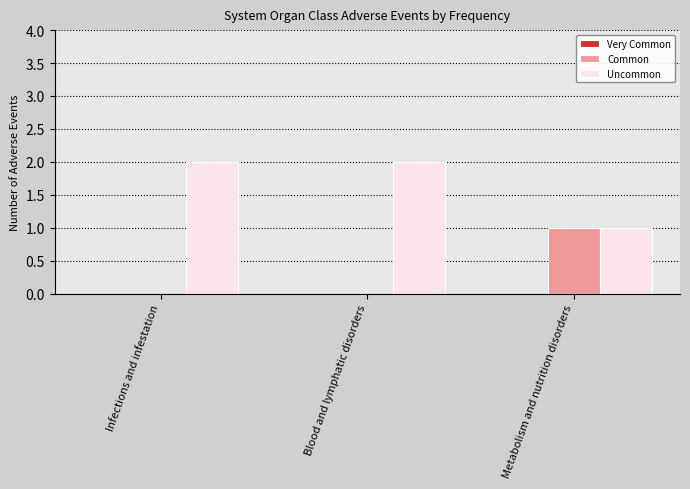

Is it true that Uncommon equals 3 at Infections and infestation?

False